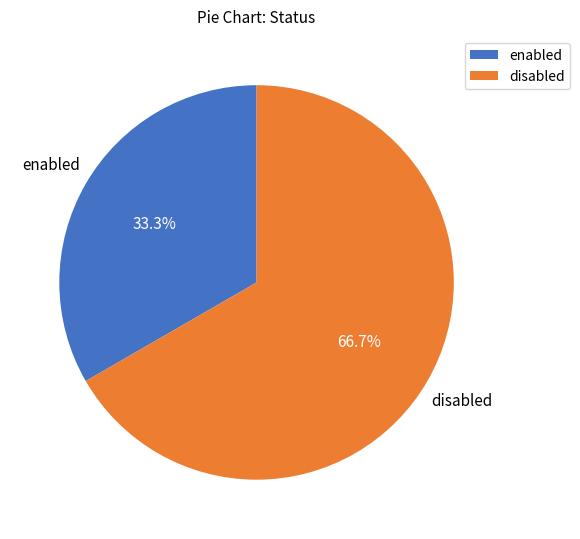

Approximately how many times larger is the value at enabled compared to disabled?

0.5